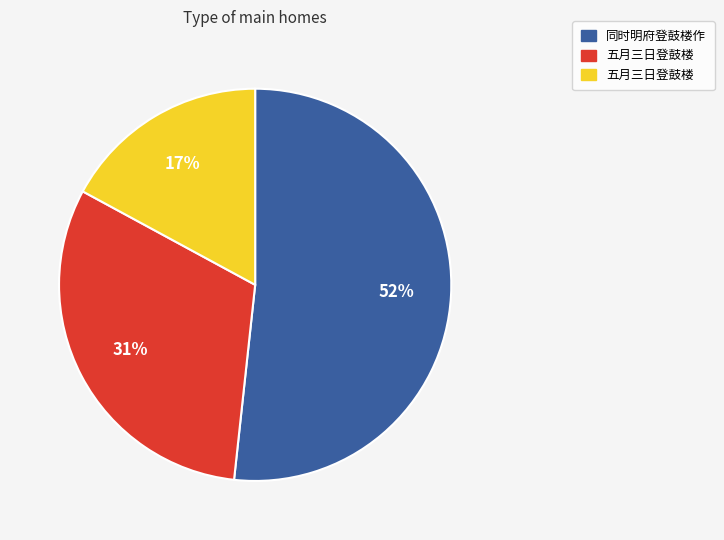

Count the number of slices in the pie.

3